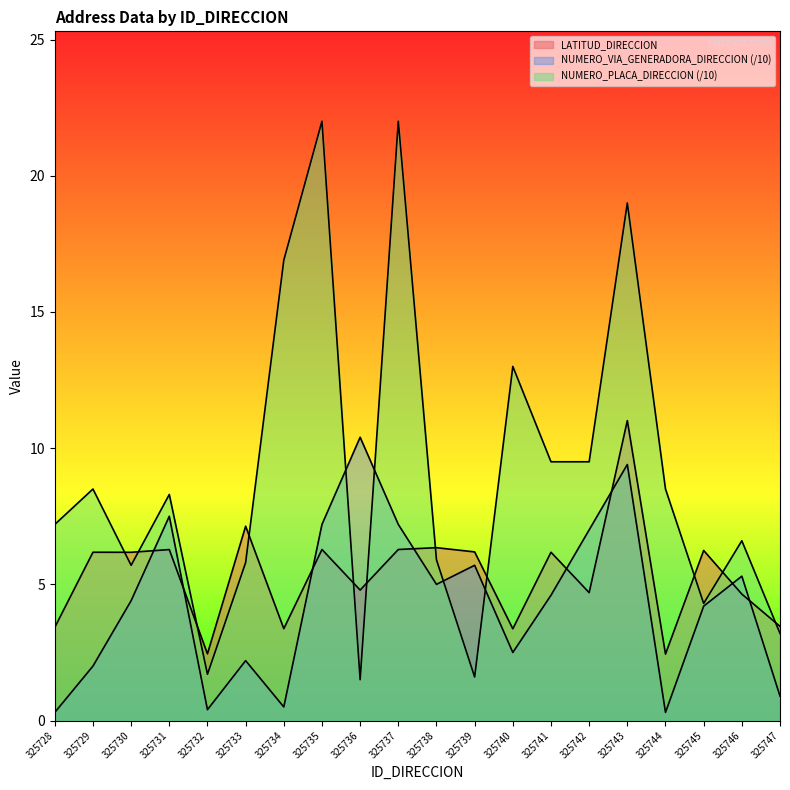

Between which two adjacent categories do LATITUD_DIRECCION and NUMERO_VIA_GENERADORA_DIRECCION first intersect?

325730 and 325731